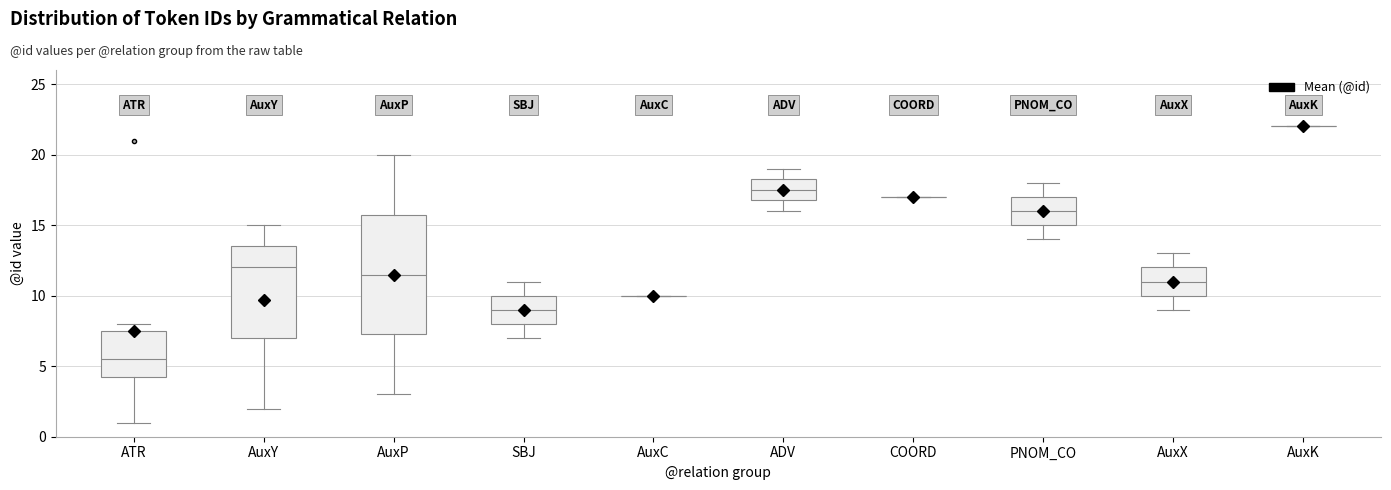

Comparing the boxes themselves (not the whiskers), which one is the tallest?

AuxP